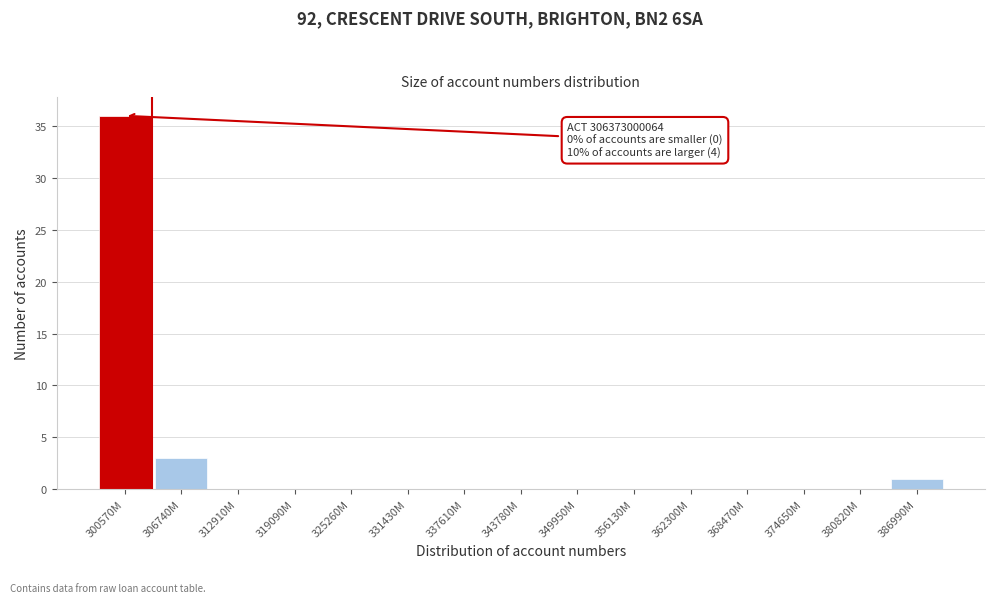

Reading left to right, transcribe all the data shown in this chart.

300570M=36	306740M=3	312910M=0	319090M=0	325260M=0	331430M=0	337610M=0	343780M=0	349950M=0	356130M=0	362300M=0	368470M=0	374650M=0	380820M=0	386990M=1